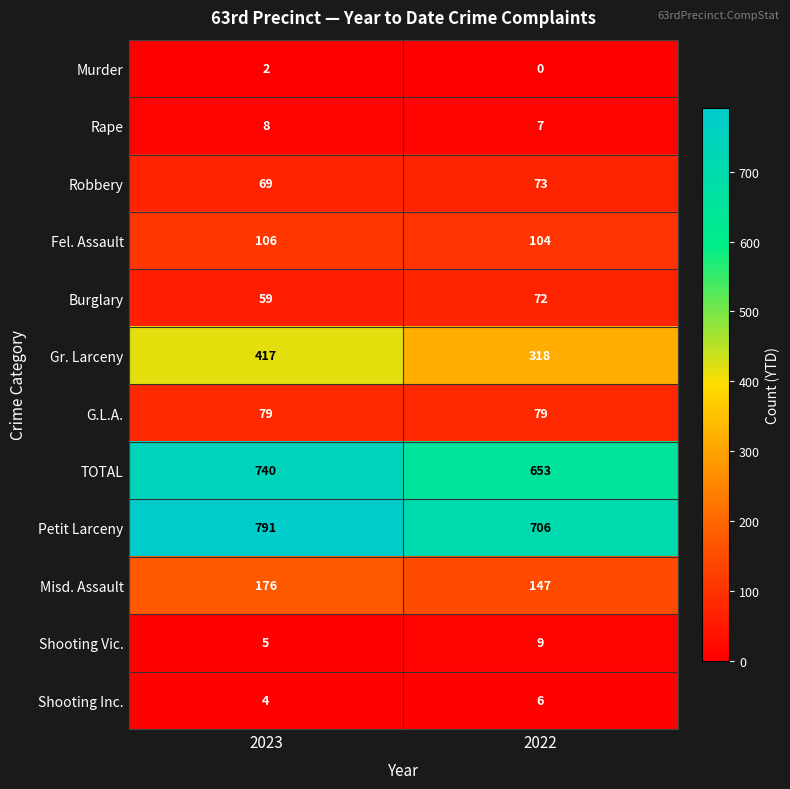

What value does the Petit Larceny series have at 2023?

791